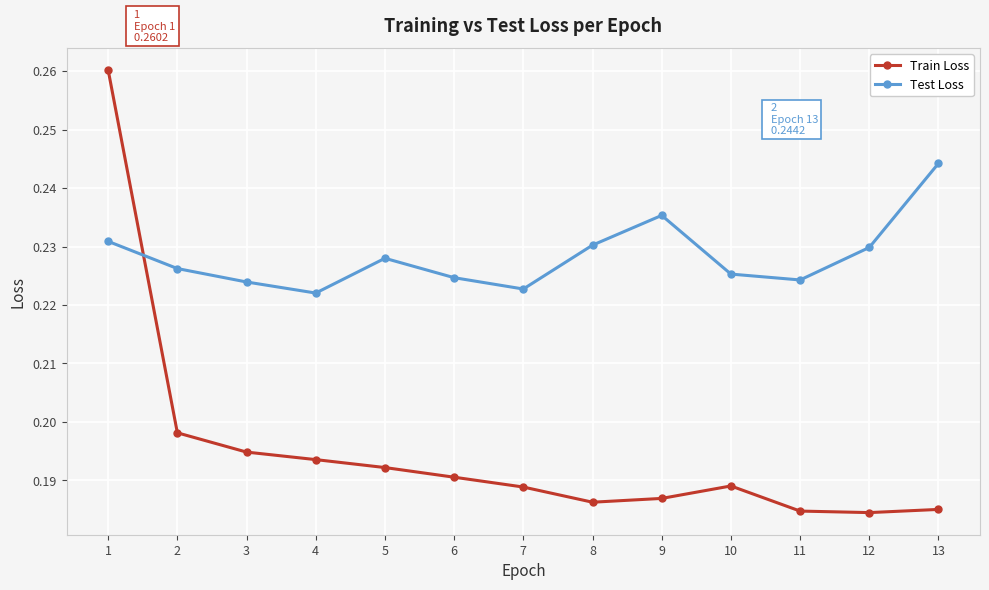

Which series changed the most between 8 and 11?

Test Loss